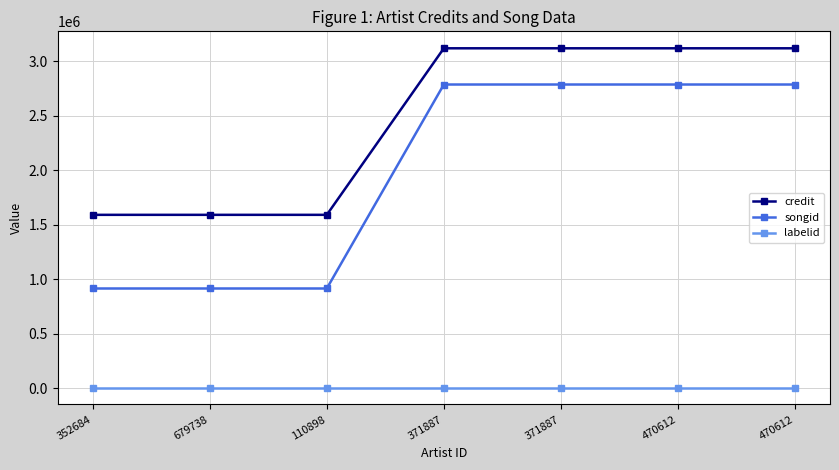

What is the sum of all songid values?

13894811